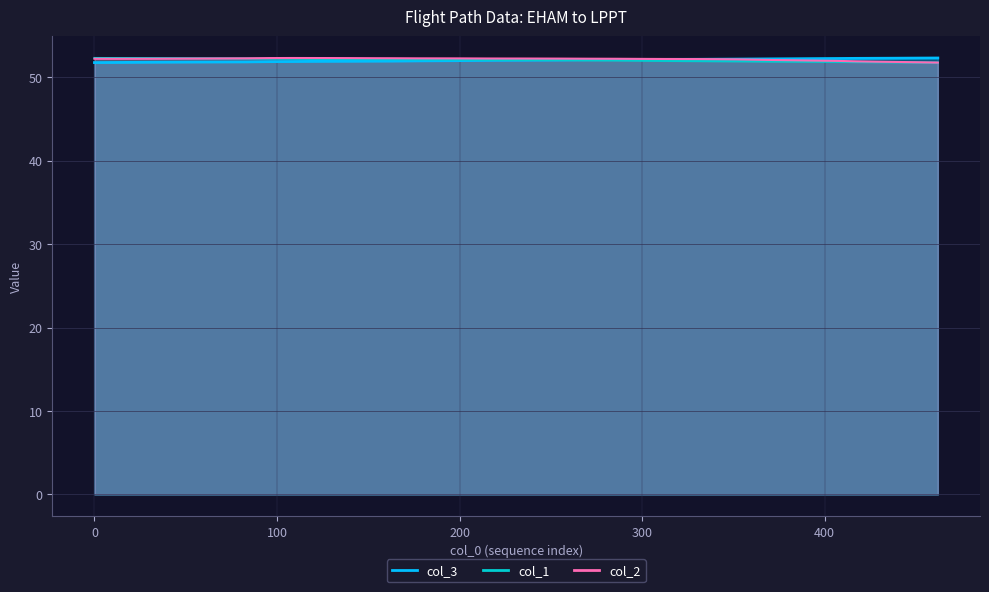

What is the average value of the col_1 series?

52.0